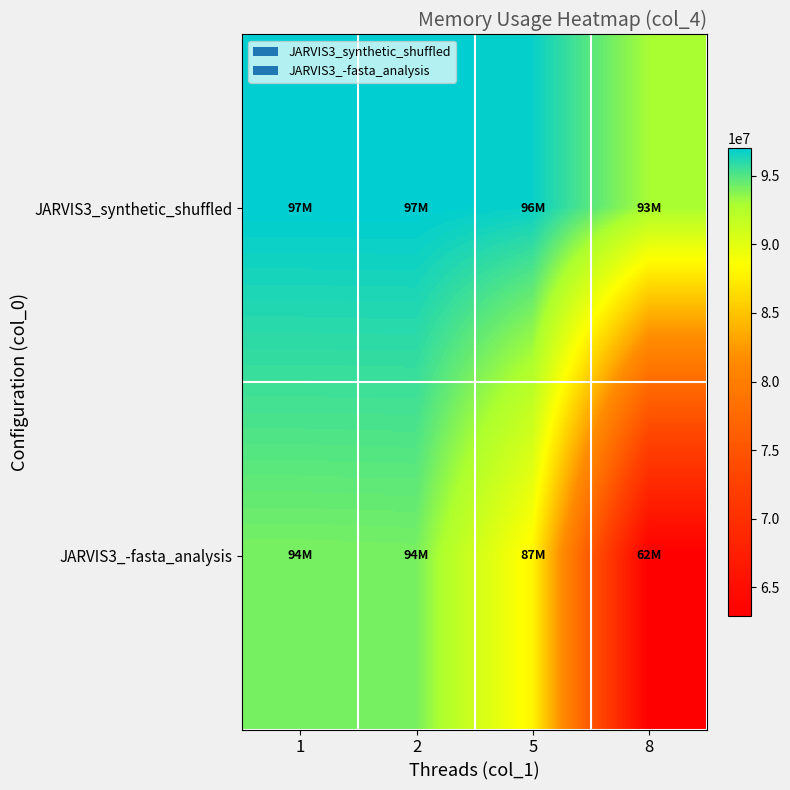

What is the difference between the highest and lowest values at 1?

2918400